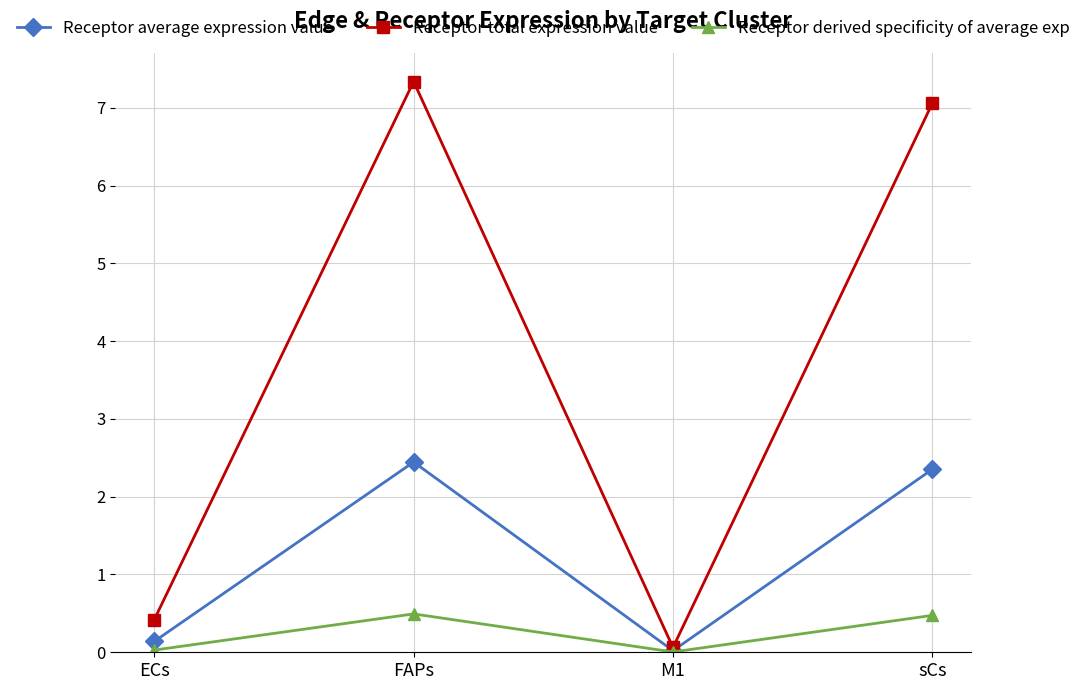

Rank the series by their average value, from highest to lowest.

Receptor total expression value, Receptor average expression value, Receptor derived specificity of average exp